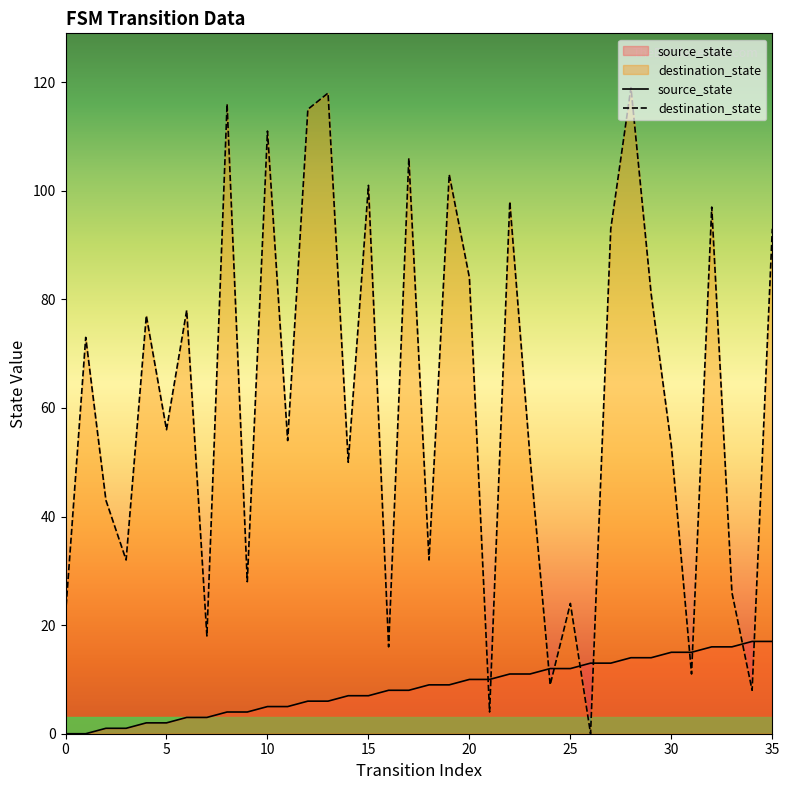

Count the number of data series in this chart.

2